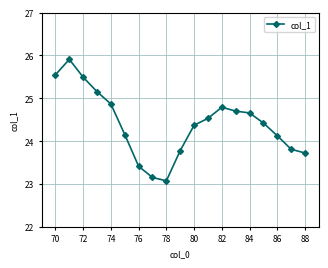

How many distinct data groups are displayed?

1